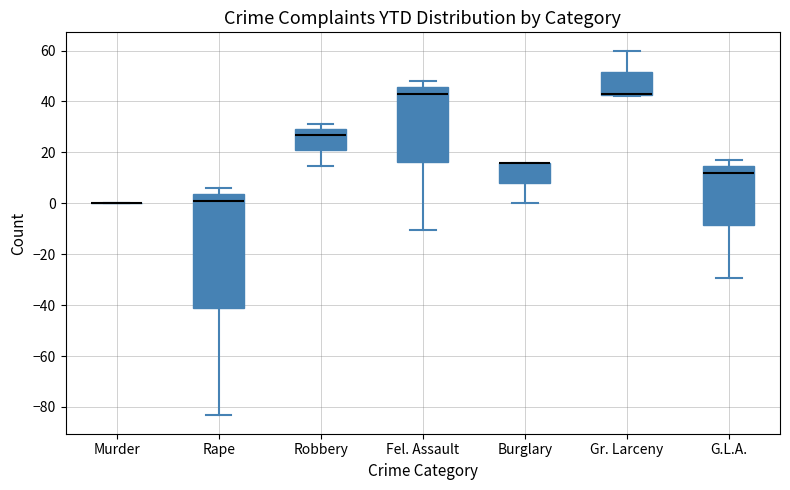

Reading left to right, transcribe this box plot: for each box, give where its median line is, the range the box spans, and where its two whiskers end, as read against the y-axis. The values are not printed on the chart, so give them approximately, as read against the axis.

Murder: box collapsed to a line at 0, whiskers 0 to 0
Rape: median 2, box -42 to 4, whiskers -84 to 6
Robbery: median 28, box 20 to 30, whiskers 14 to 32
Fel. Assault: median 44, box 16 to 46, whiskers -10 to 48
Burglary: median 16 (drawn on the box's upper edge), box 8 to 16, whiskers 0 to 16
Gr. Larceny: median 42 (drawn on the box's lower edge), box 42 to 52, whiskers 42 to 60
G.L.A.: median 12, box -8 to 14, whiskers -30 to 18